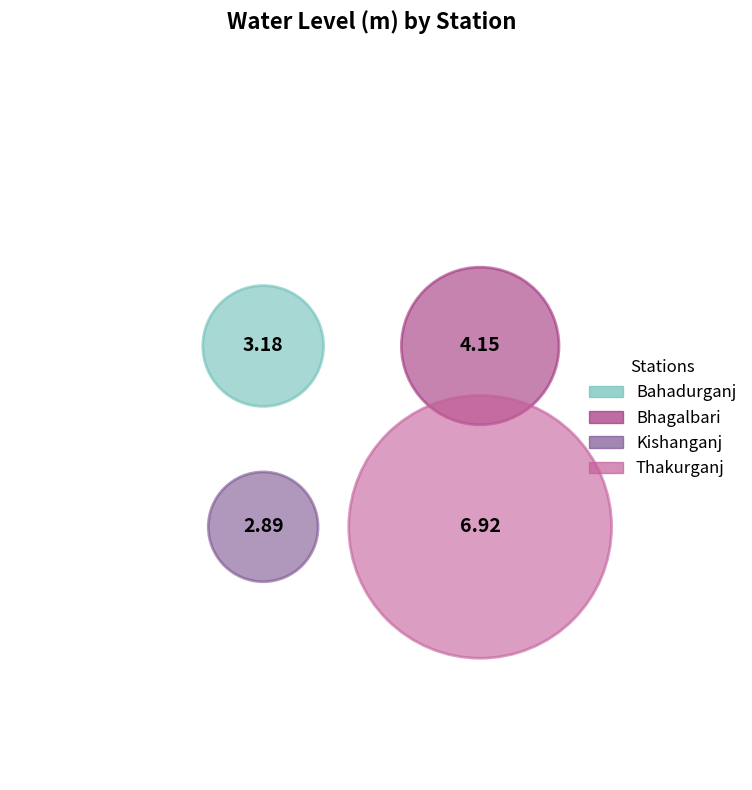

Which slice is the largest?

Thakurganj